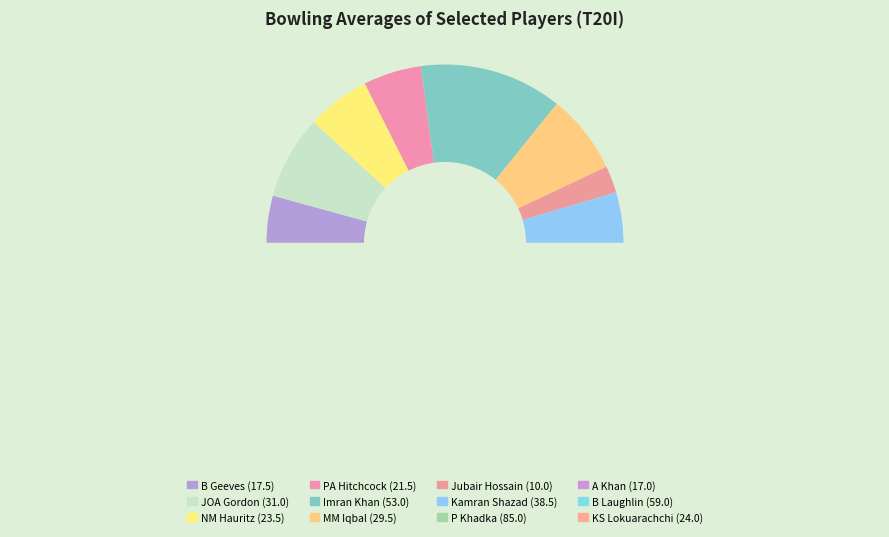

Rank the categories by value from highest to lowest.

P Khadka, B Laughlin, Imran Khan, Kamran Shazad, JOA Gordon, MM Iqbal, KS Lokuarachchi, NM Hauritz, PA Hitchcock, B Geeves, A Khan, Jubair Hossain